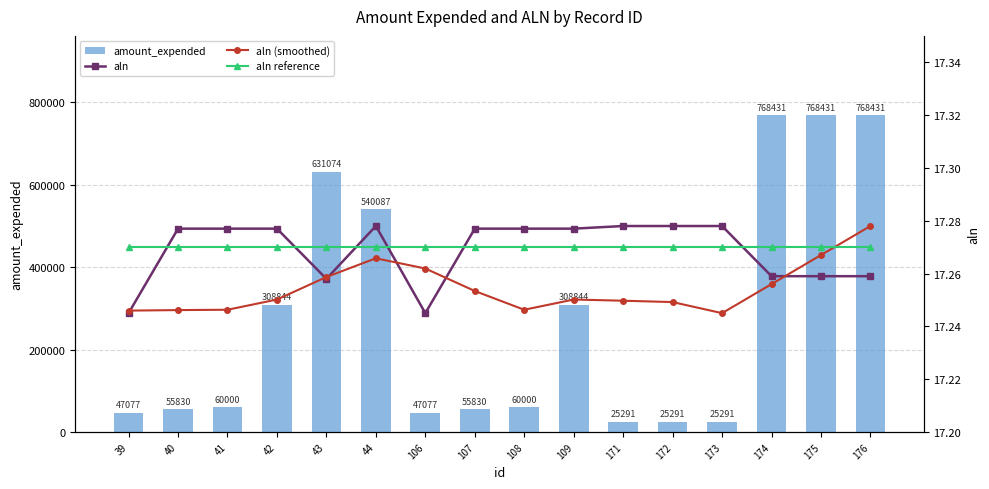

What is the total value across all series at 39?

47128.8